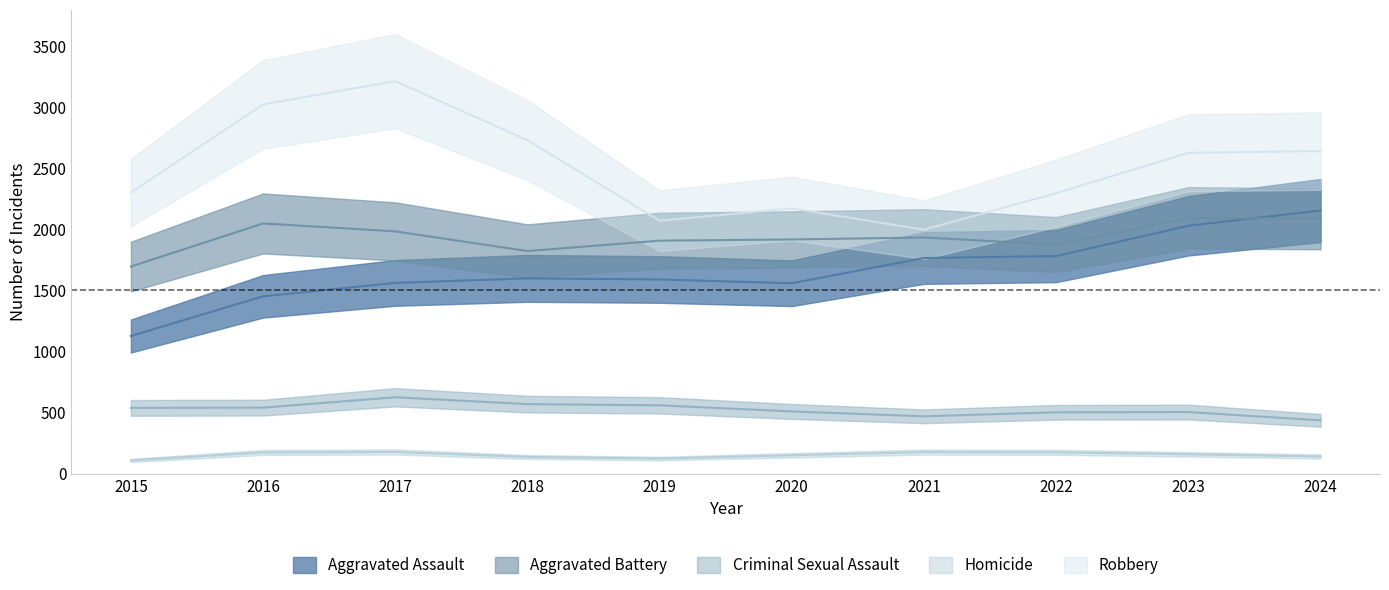

What is the difference between the highest and lowest values at 2016?

2851